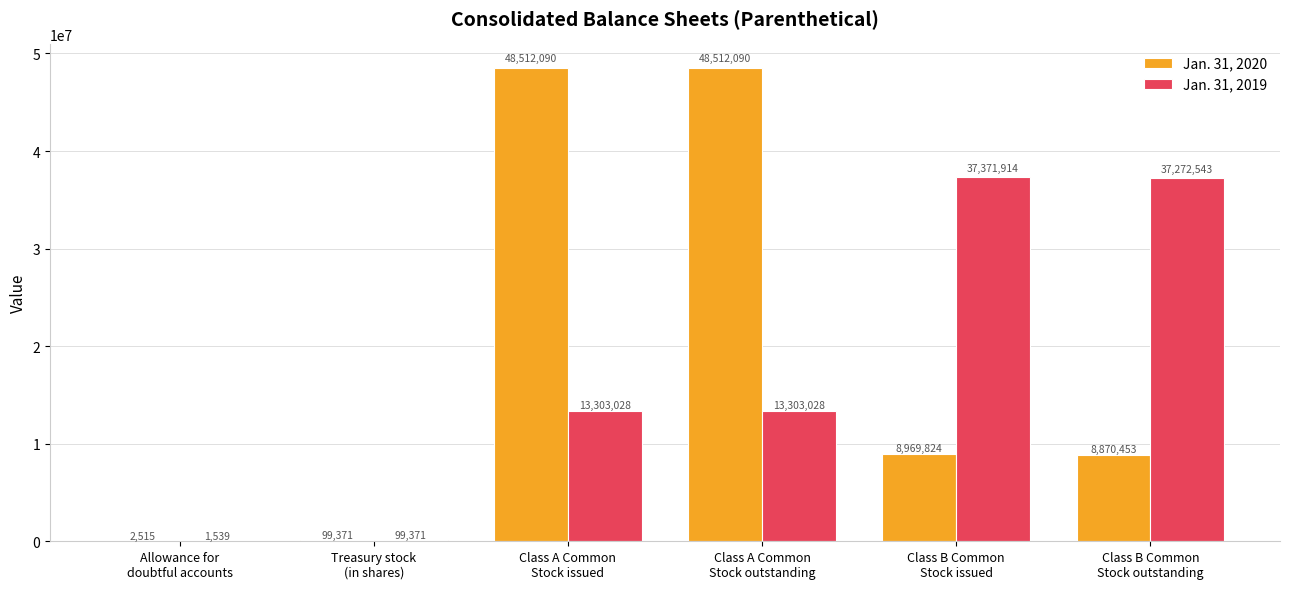

Reading right to left, transcribe all the data shown in this chart.

Jan. 31, 2020: Class B Common
Stock outstanding=8870453	Class B Common
Stock issued=8969824	Class A Common
Stock outstanding=48512090	Class A Common
Stock issued=48512090	Treasury stock
(in shares)=99371	Allowance for
doubtful accounts=2515
Jan. 31, 2019: Class B Common
Stock outstanding=37272543	Class B Common
Stock issued=37371914	Class A Common
Stock outstanding=13303028	Class A Common
Stock issued=13303028	Treasury stock
(in shares)=99371	Allowance for
doubtful accounts=1539